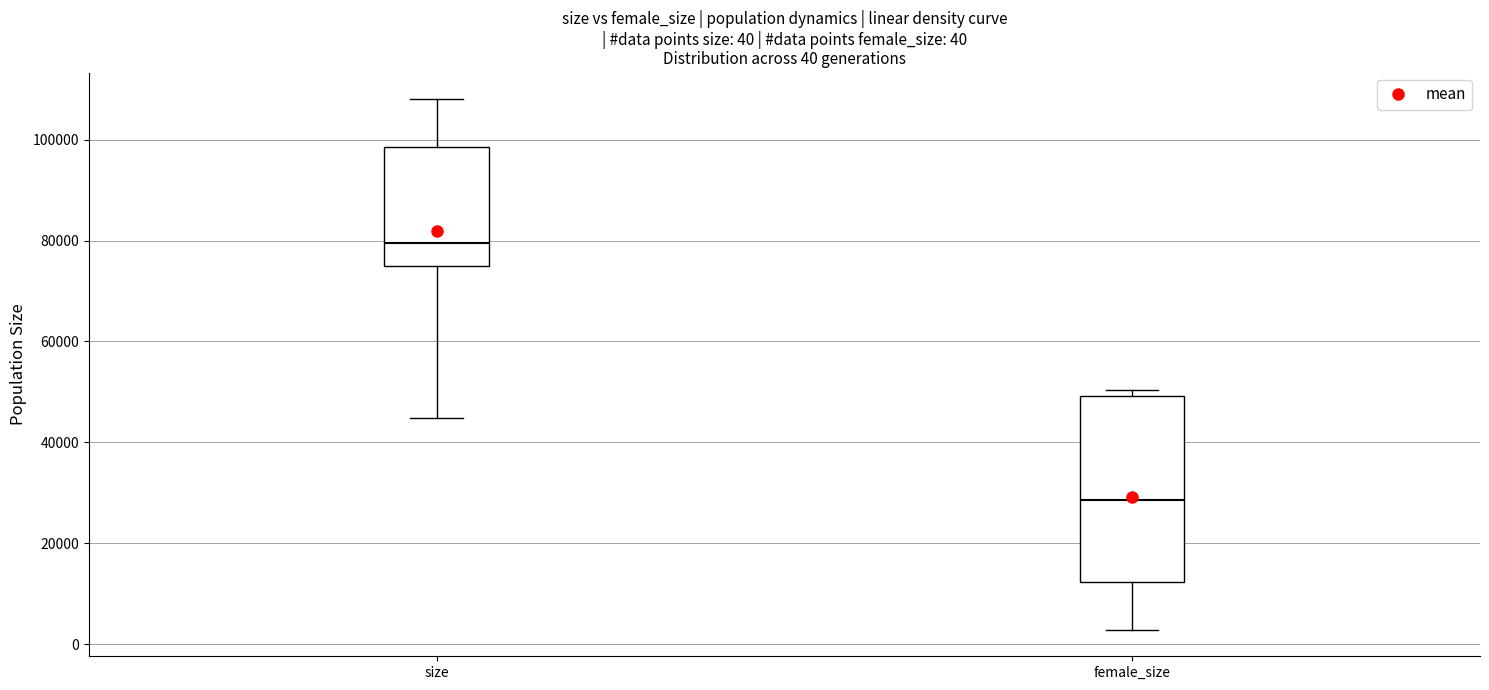

Which box's median line is the highest?

size